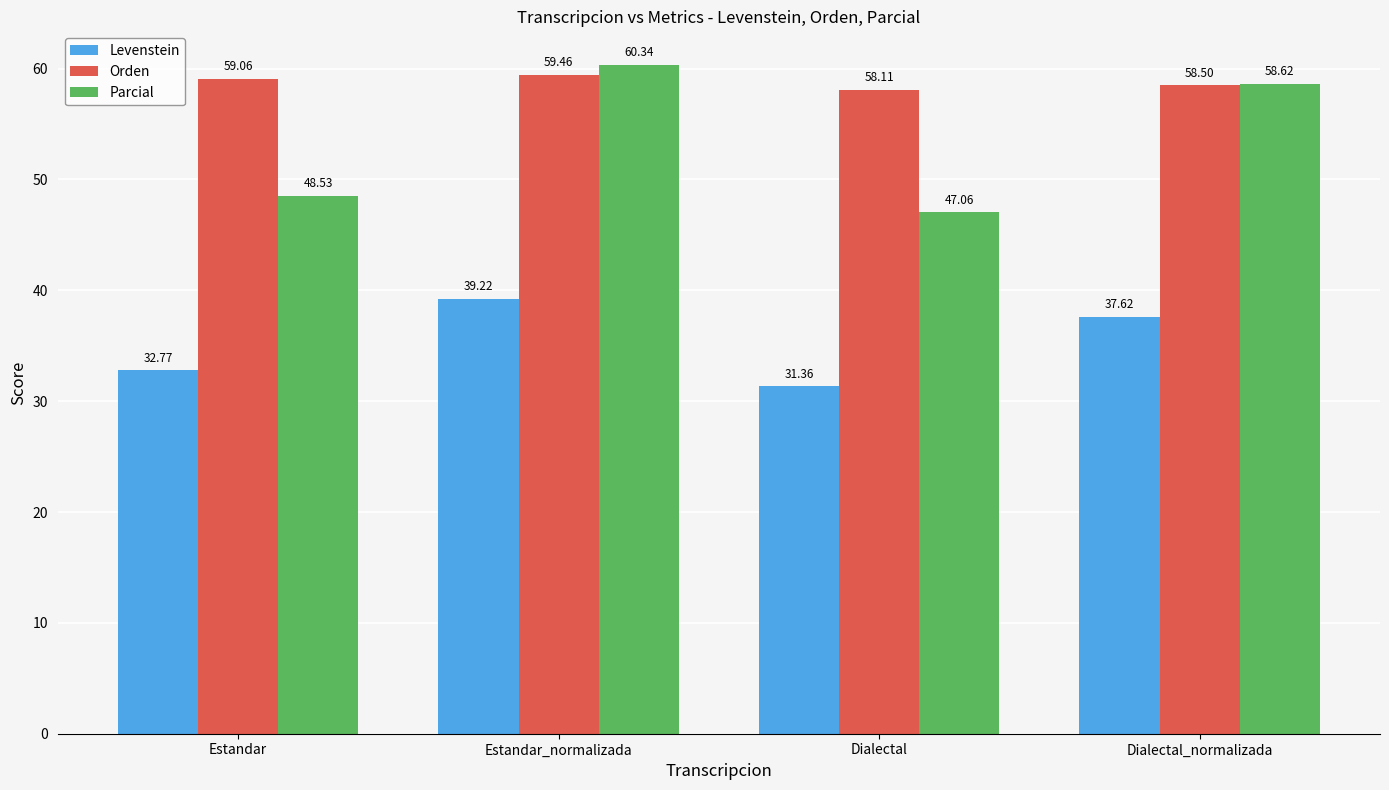

How many bars are there in each group?

3